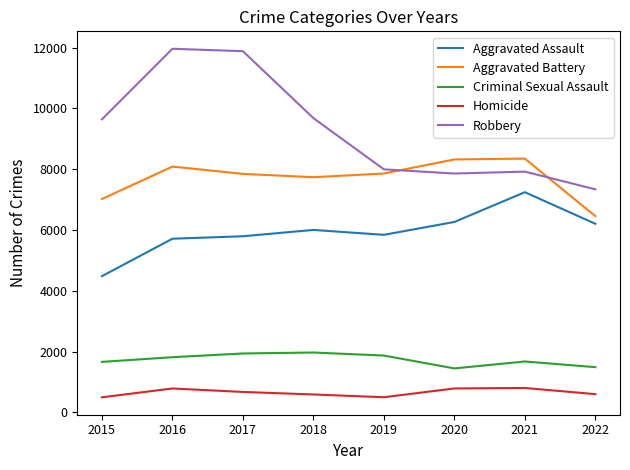

Rank the series at 2016 from lowest to highest value.

Homicide, Criminal Sexual Assault, Aggravated Assault, Aggravated Battery, Robbery